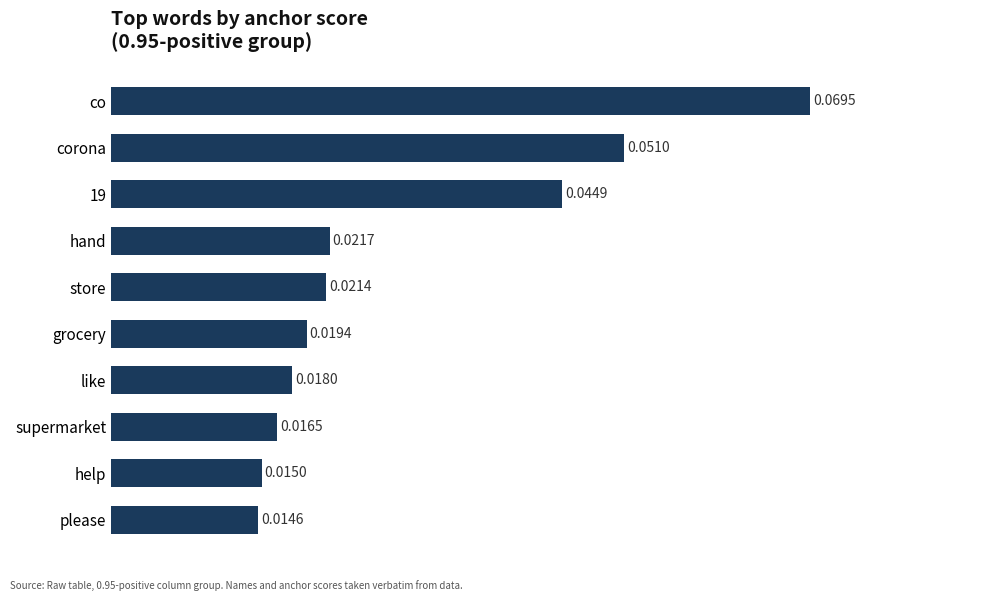

Rank the categories by value from lowest to highest.

please, help, supermarket, like, grocery, store, hand, 19, corona, co